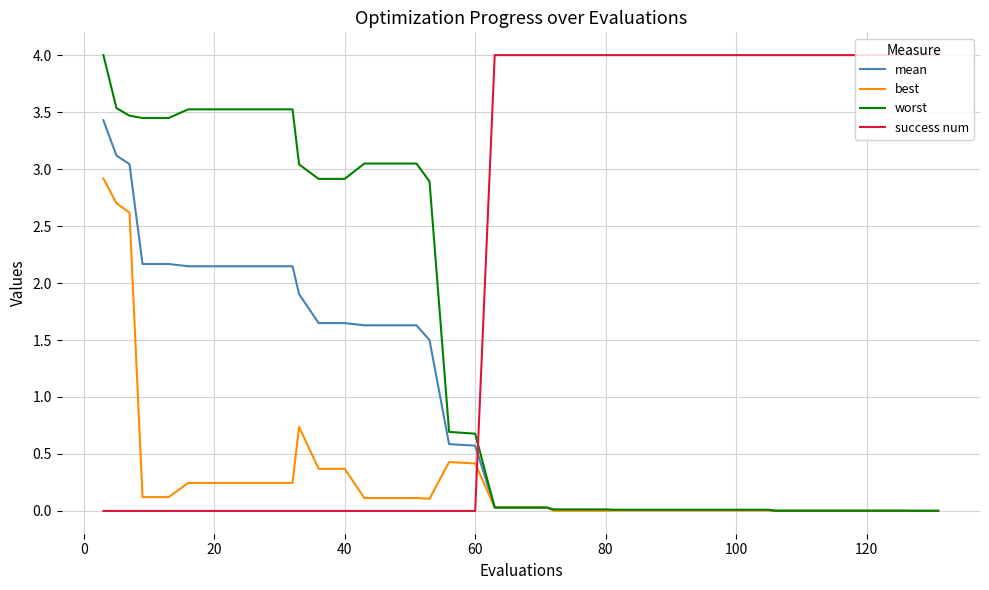

What is the maximum value shown in the chart?

4.0